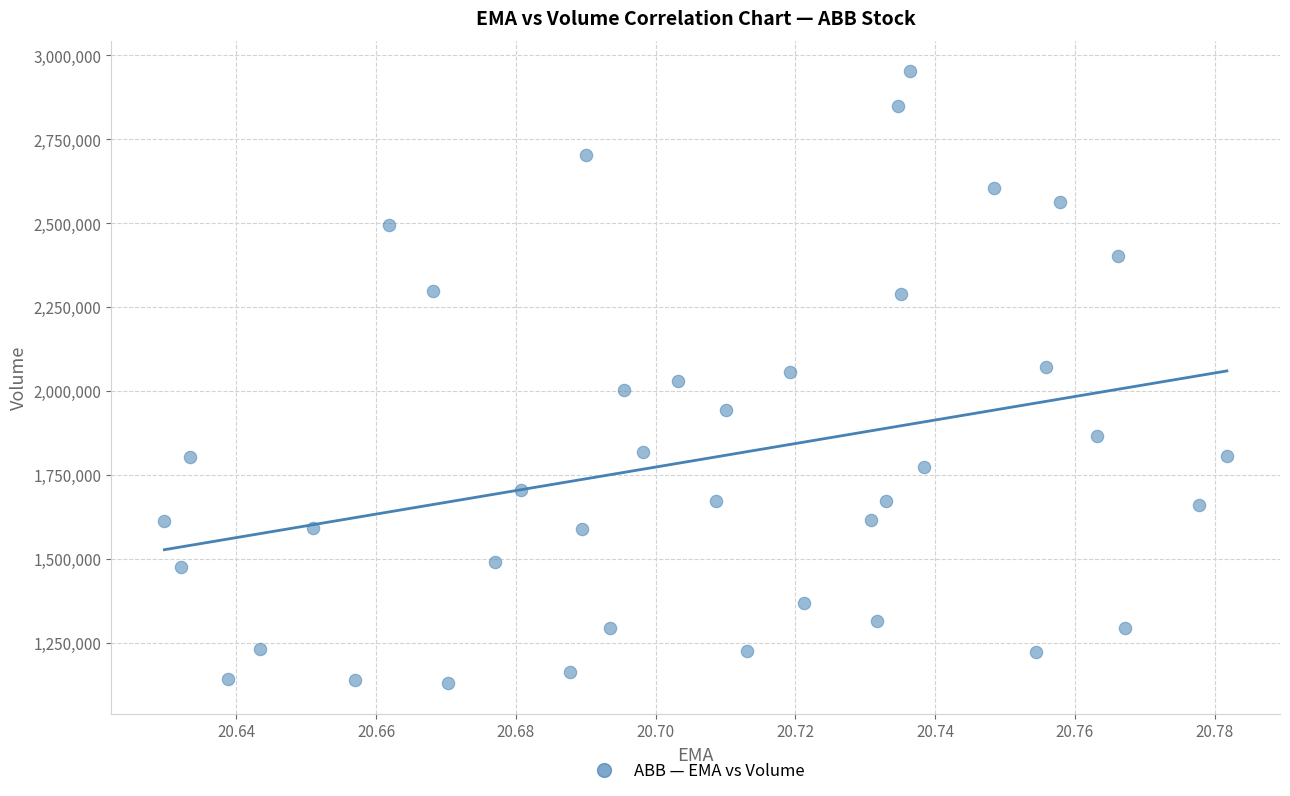

What is the range of Y values (max minus min)?

1821400